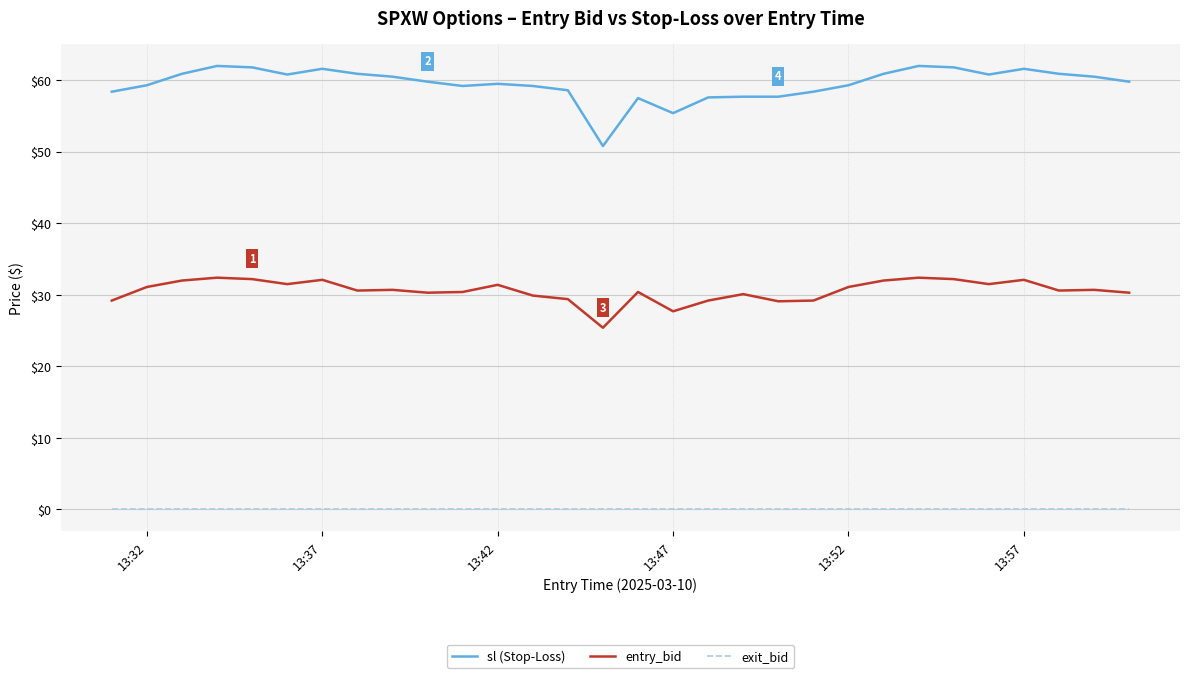

True or false: entry_bid and sl (Stop-Loss) cross at least once.

False